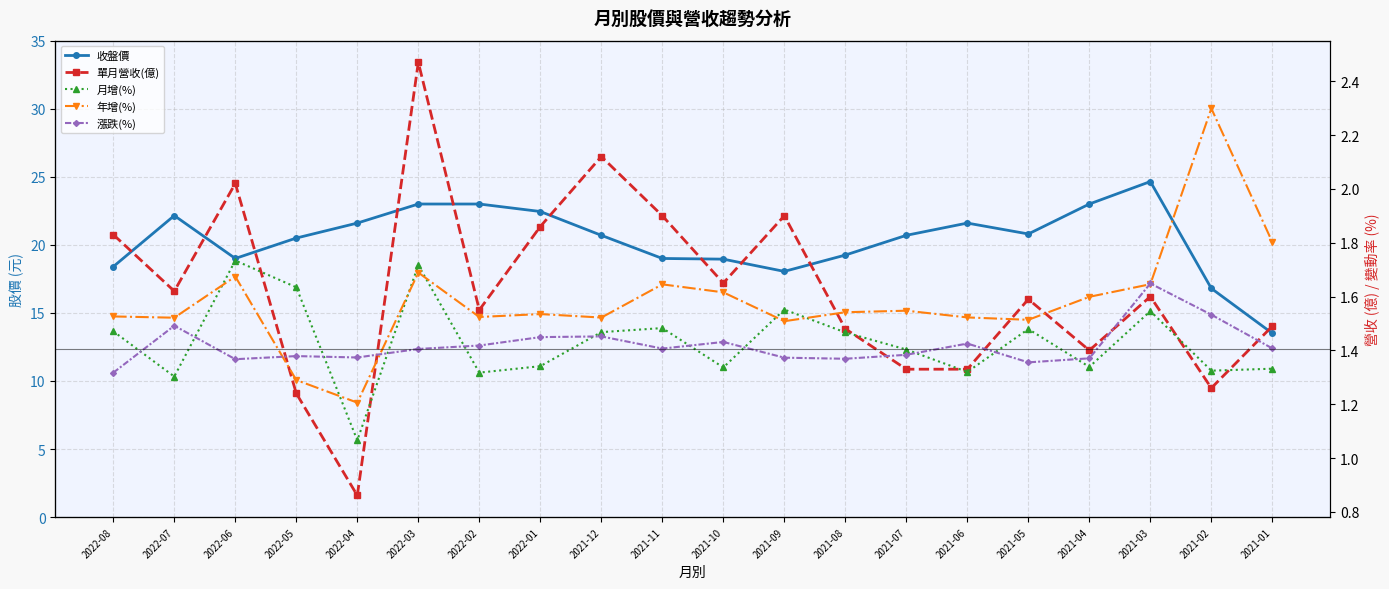

Which series has the largest range (max minus min)?

年增(%)